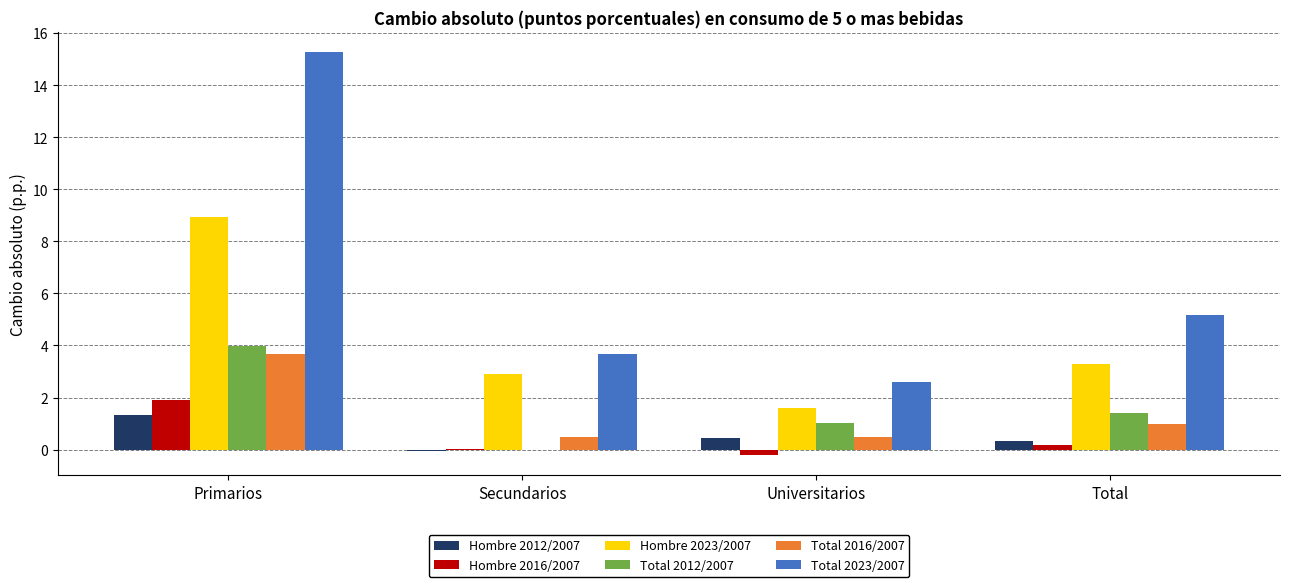

Which label corresponds to the largest value in the chart?

Primarios